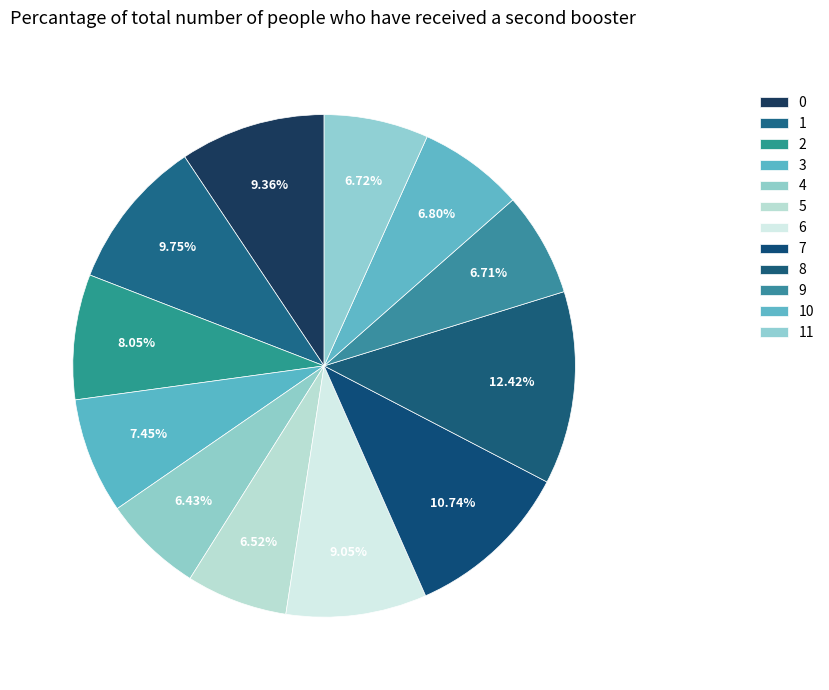

Count the number of slices in the pie.

12